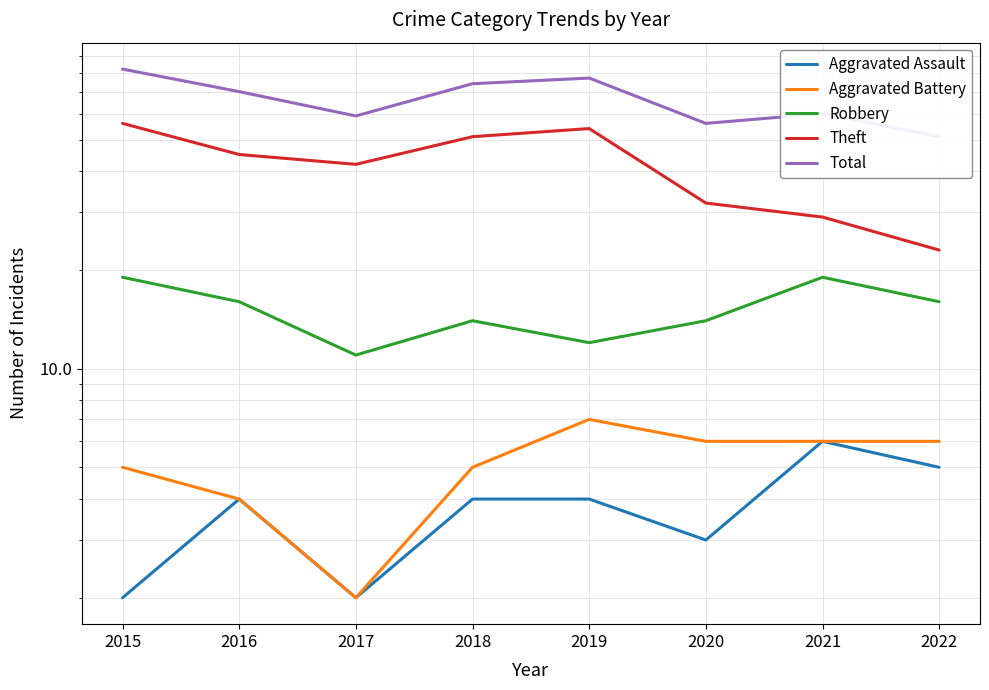

Is it true that Aggravated Battery equals 11 at 2019?

False